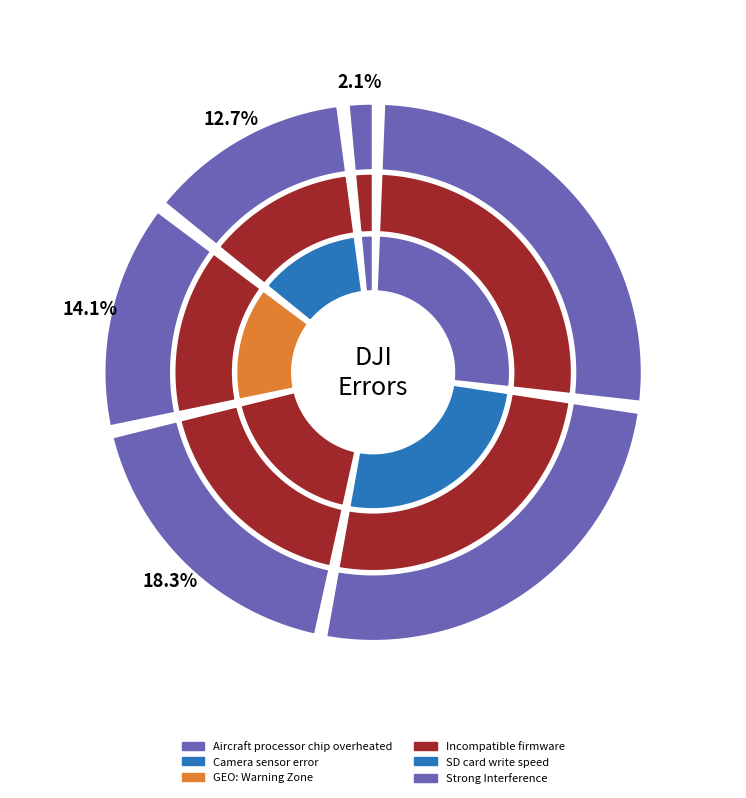

To the nearest percent, what percentage of the pie is Camera sensor error (Contact DJI Support)?

6%